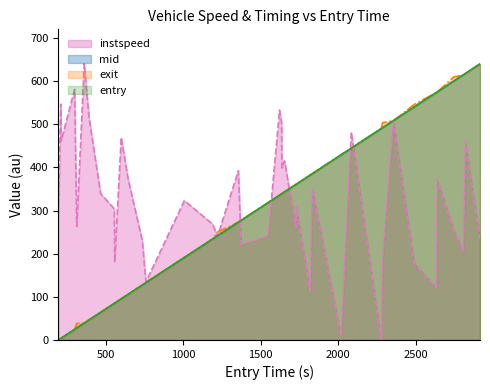

What is the highest value of the entry series?

640.0